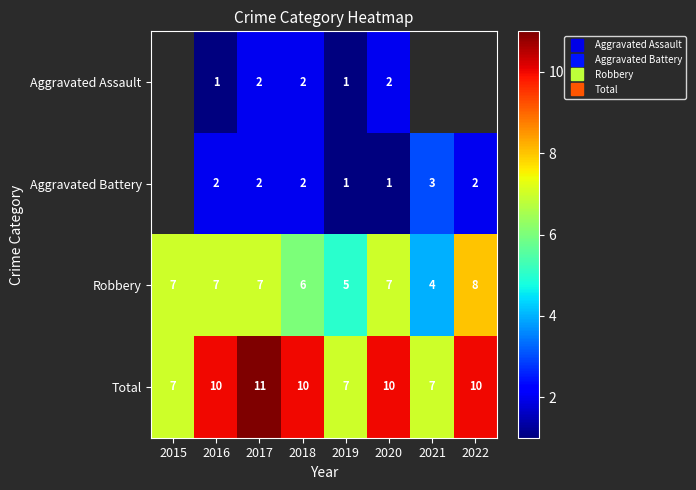

How many data points in Robbery are above 7?

1